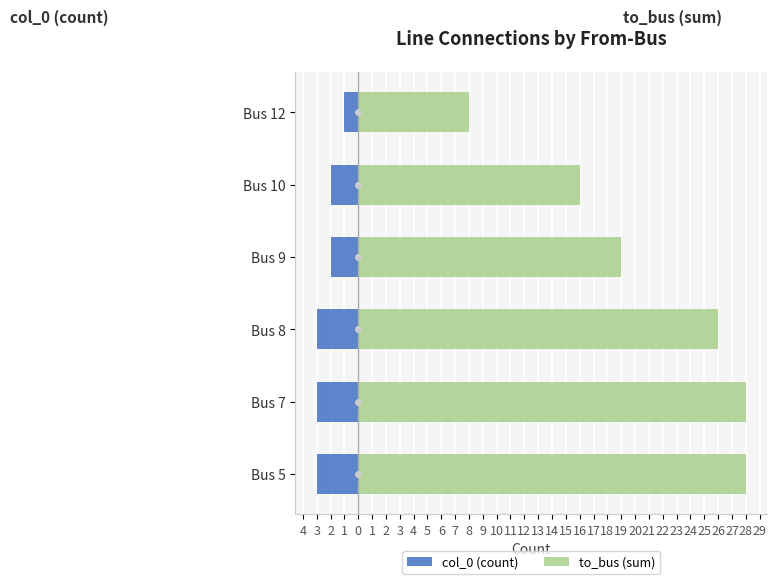

How many bars are there in total?

12